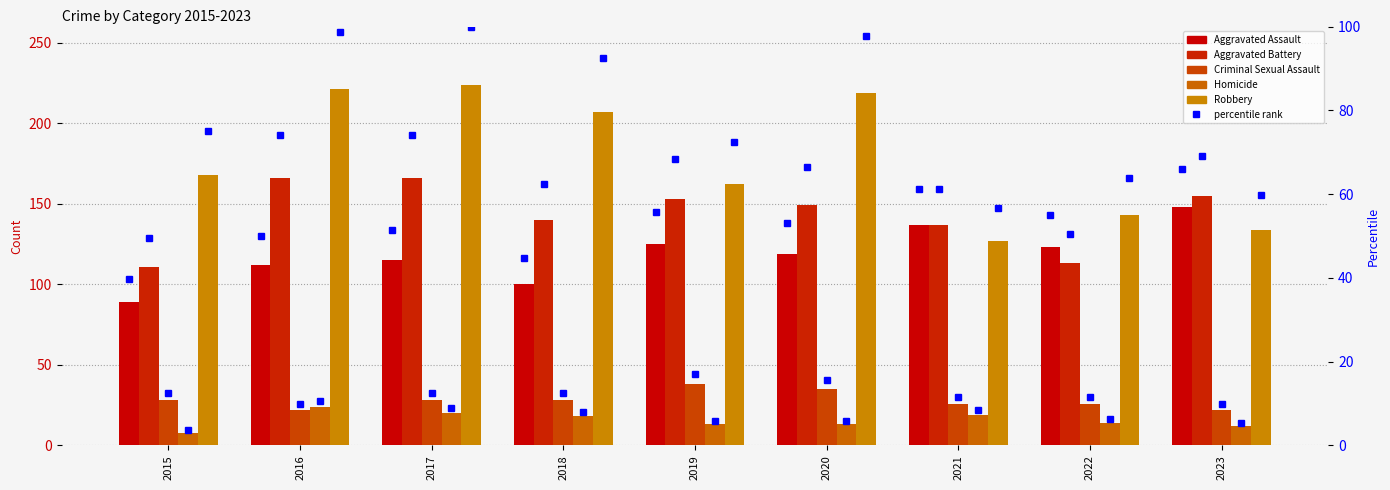

The Criminal Sexual Assault series shows 43 at 2021. True or false?

False